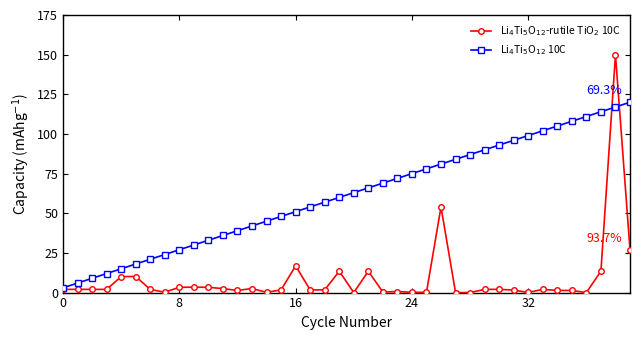

What is the greatest value displayed?

150.0